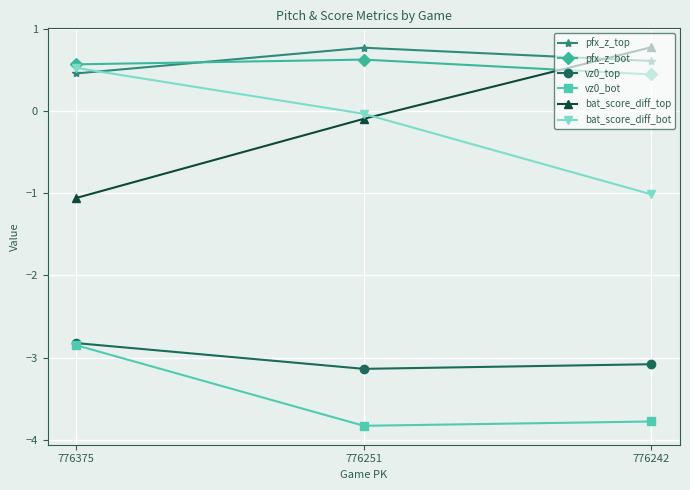

Rank the categories by pfx_z_top value from highest to lowest.

776251, 776242, 776375